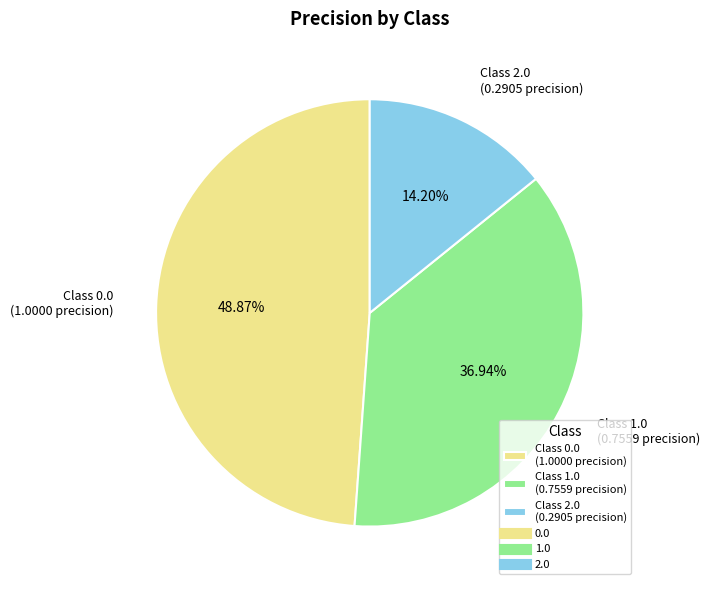

Does any single category account for the majority?

No